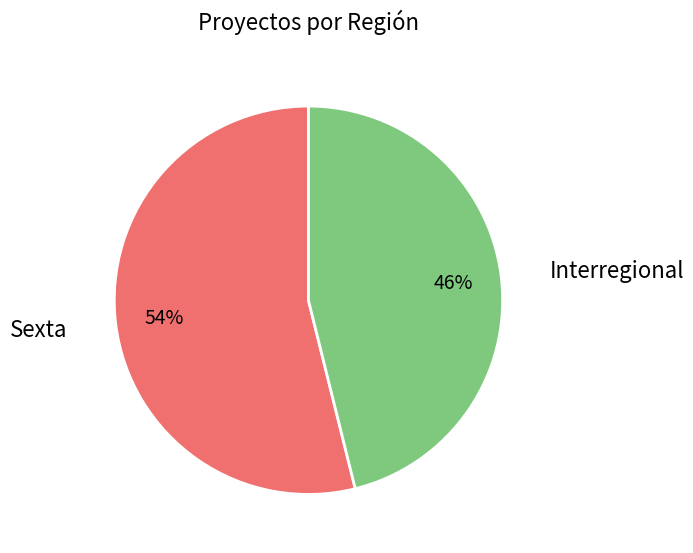

Does any single category account for the majority?

Yes